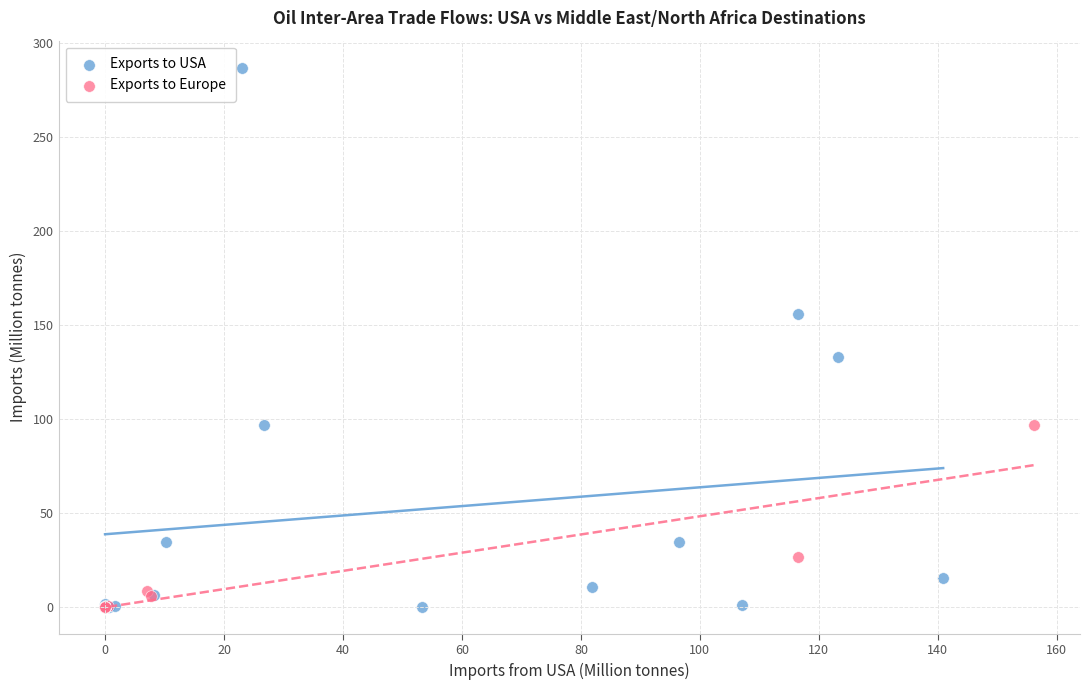

Which series has the largest Y range (max minus min)?

Exports to USA